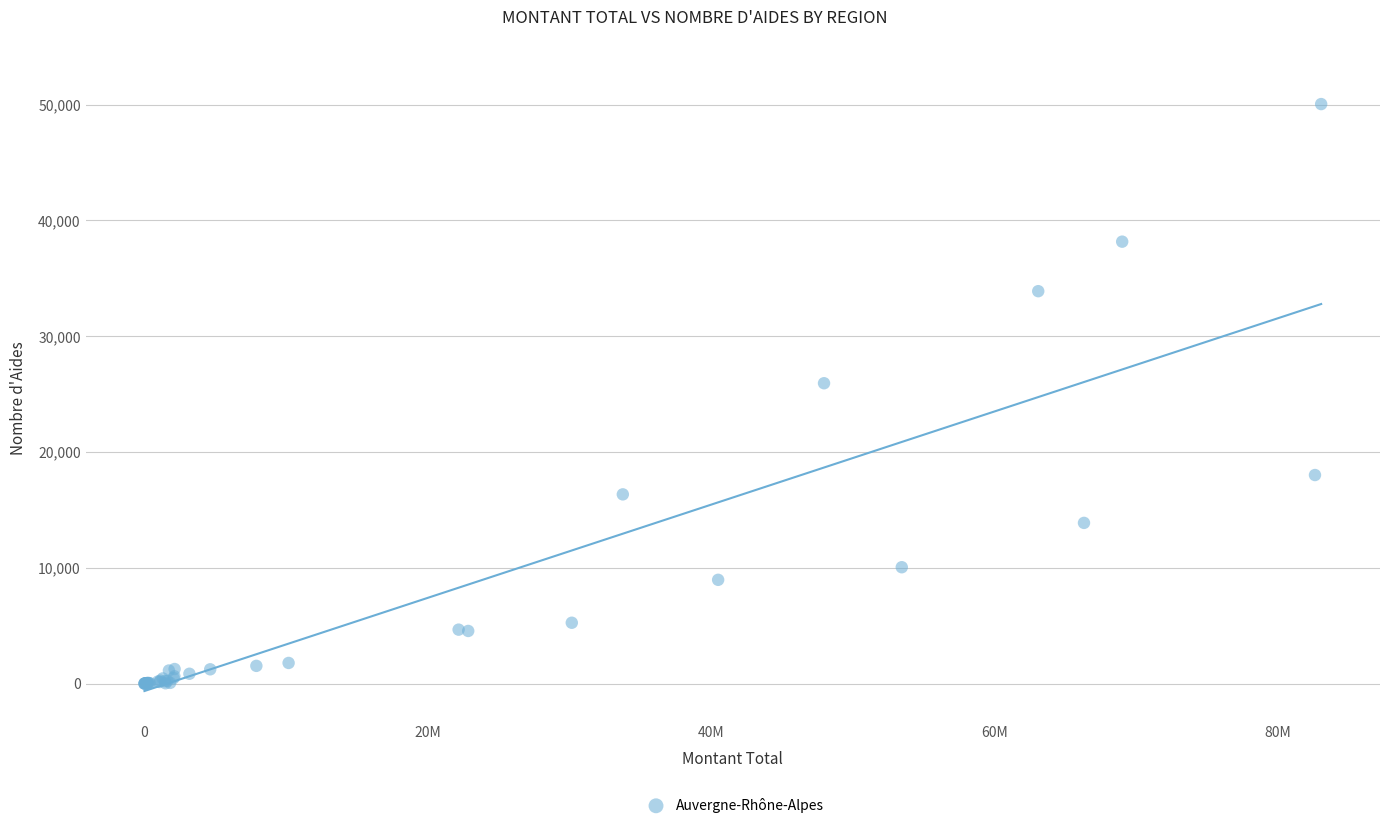

What Y value in the scatter plot is closest to 25023?

25938